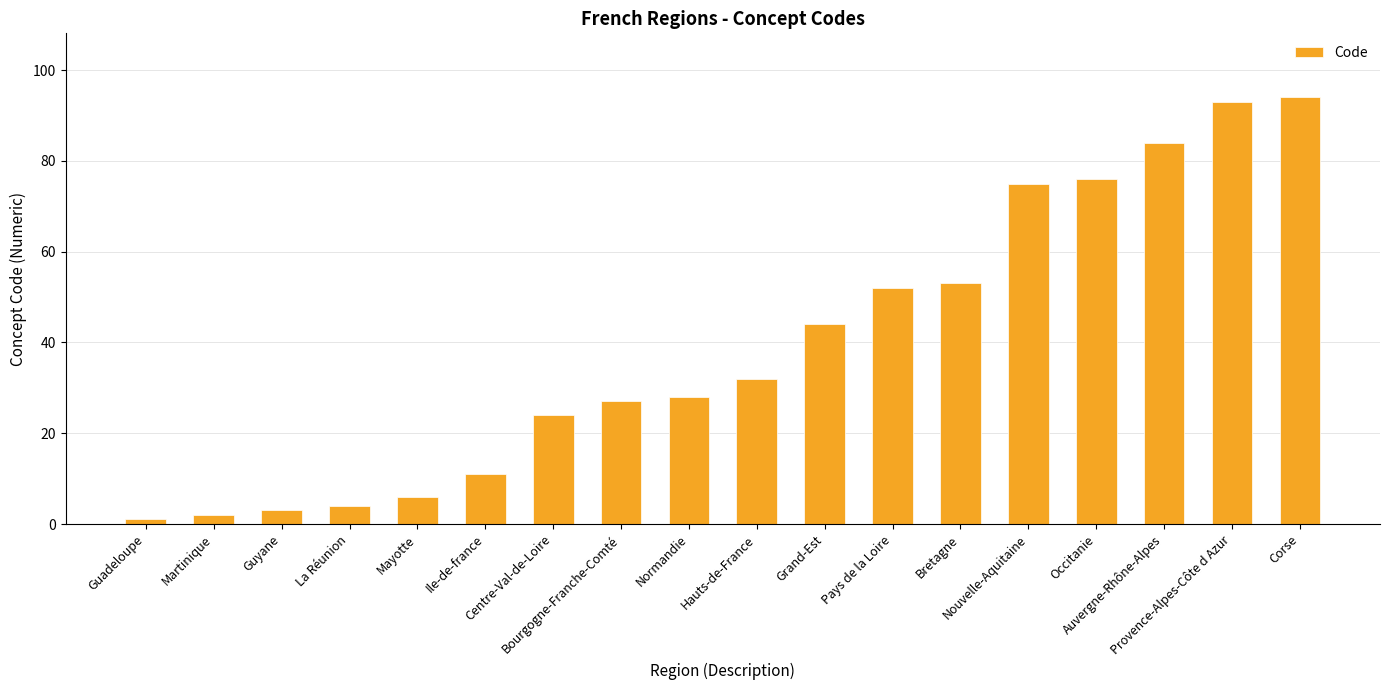

What is the sum of the values at Mayotte and Provence-Alpes-Côte d Azur?

99